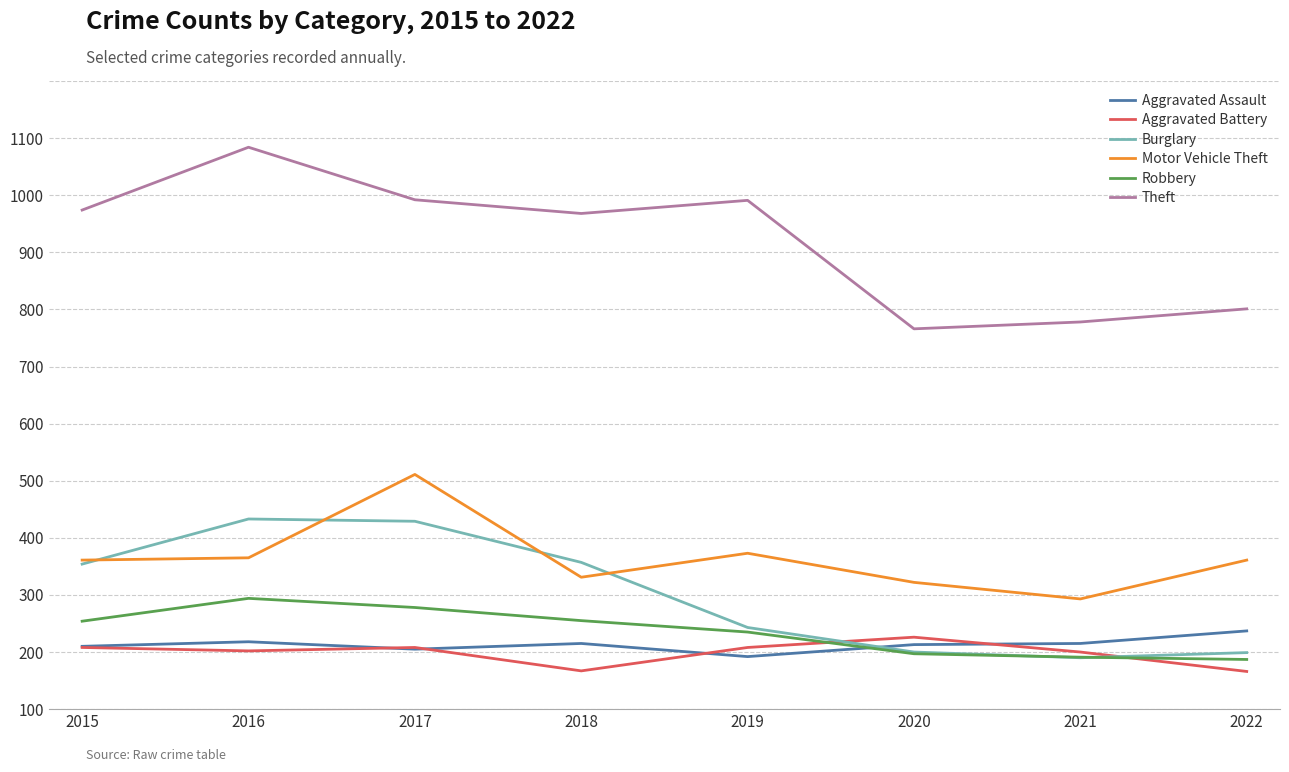

What is the value of the Motor Vehicle Theft point at the 8th from the left?

261